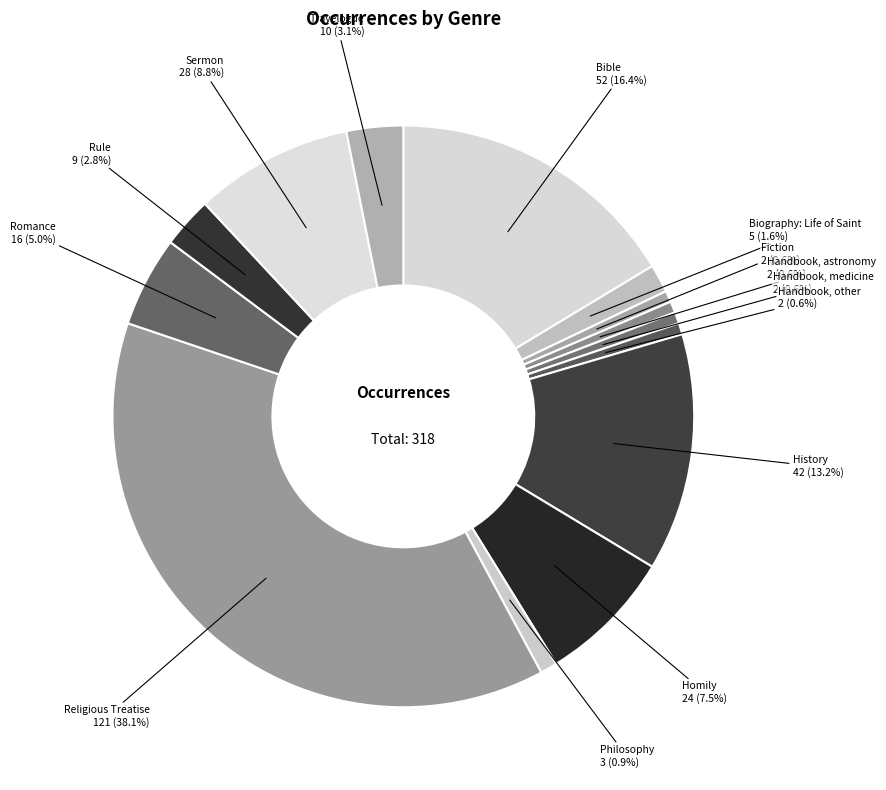

To the nearest percent, what is the difference between the largest and smallest slice percentages?

37%